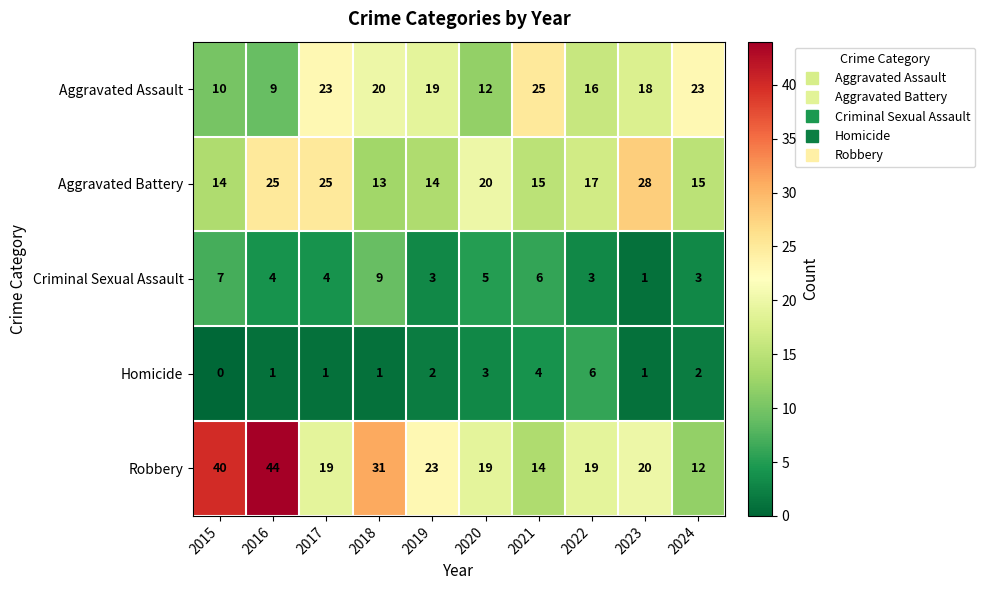

What is the greatest value displayed?

44